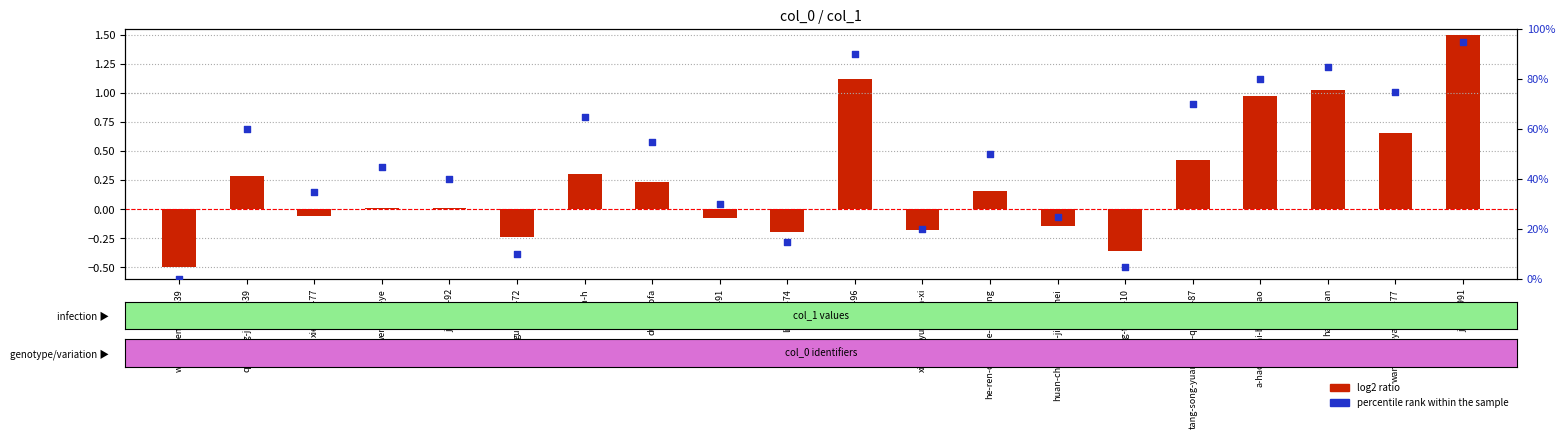

What are all the series names shown in the legend?

log2 ratio, percentile rank within the sample